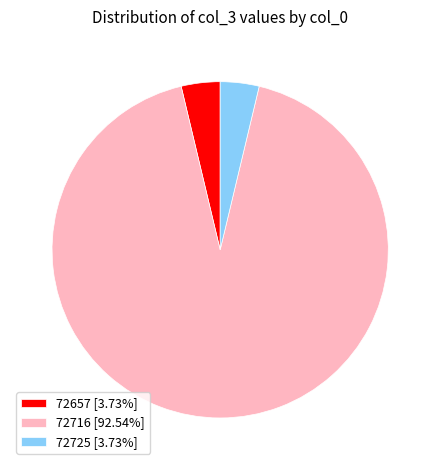

Is it true that 72657 is 18% of the pie?

False